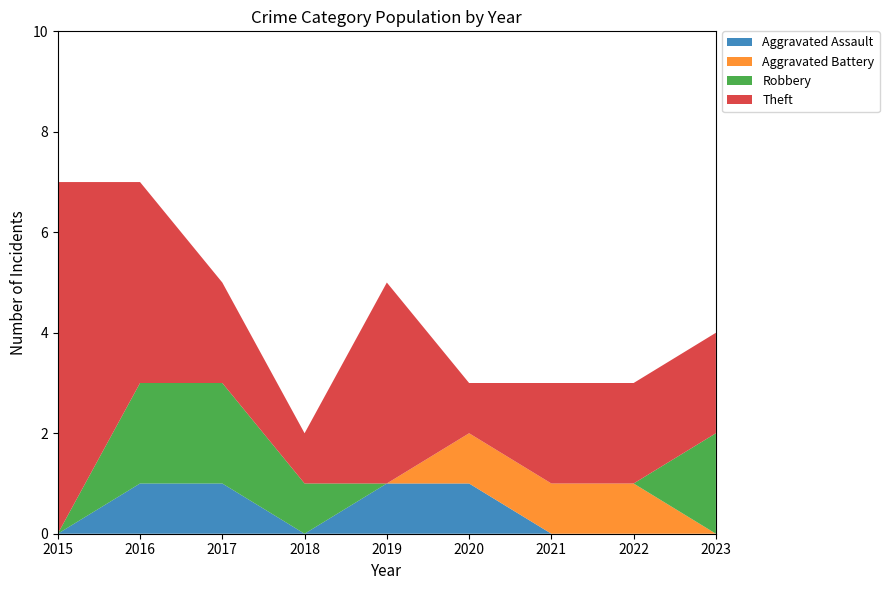

Reading left to right, list all the values displayed in this chart.

Aggravated Assault: 0	1	1	0	1	1	0	0	0
Aggravated Battery: 0	0	0	0	0	1	1	1	0
Robbery: 0	2	2	1	0	0	0	0	2
Theft: 7	4	2	1	4	1	2	2	2